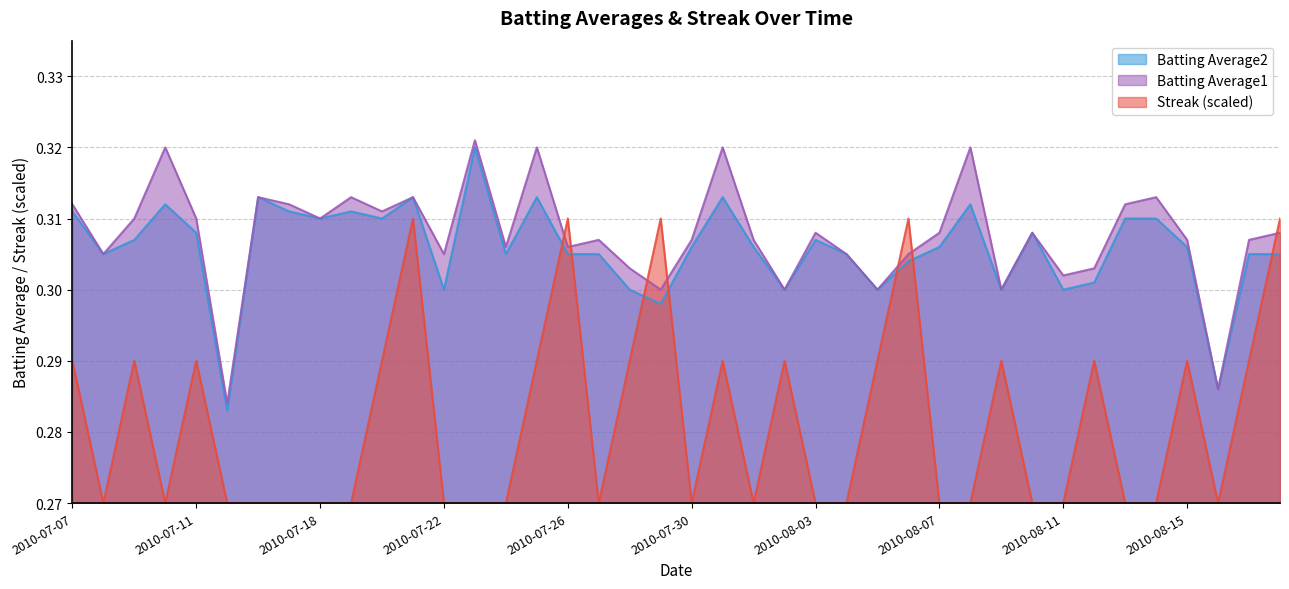

At which label does Streak reach its minimum?

2010-07-08